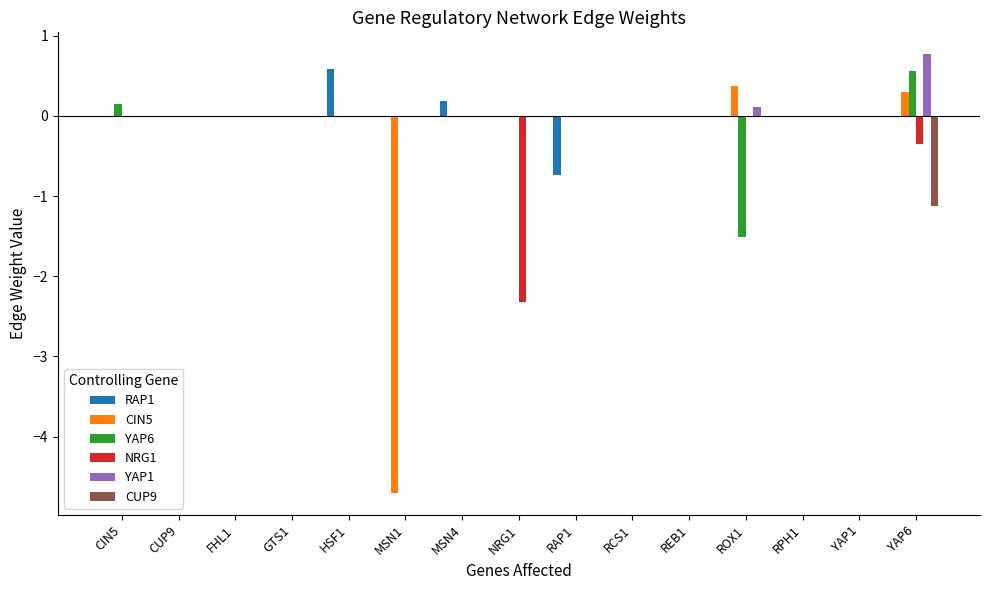

What is the total value across all series at RAP1?

-0.7